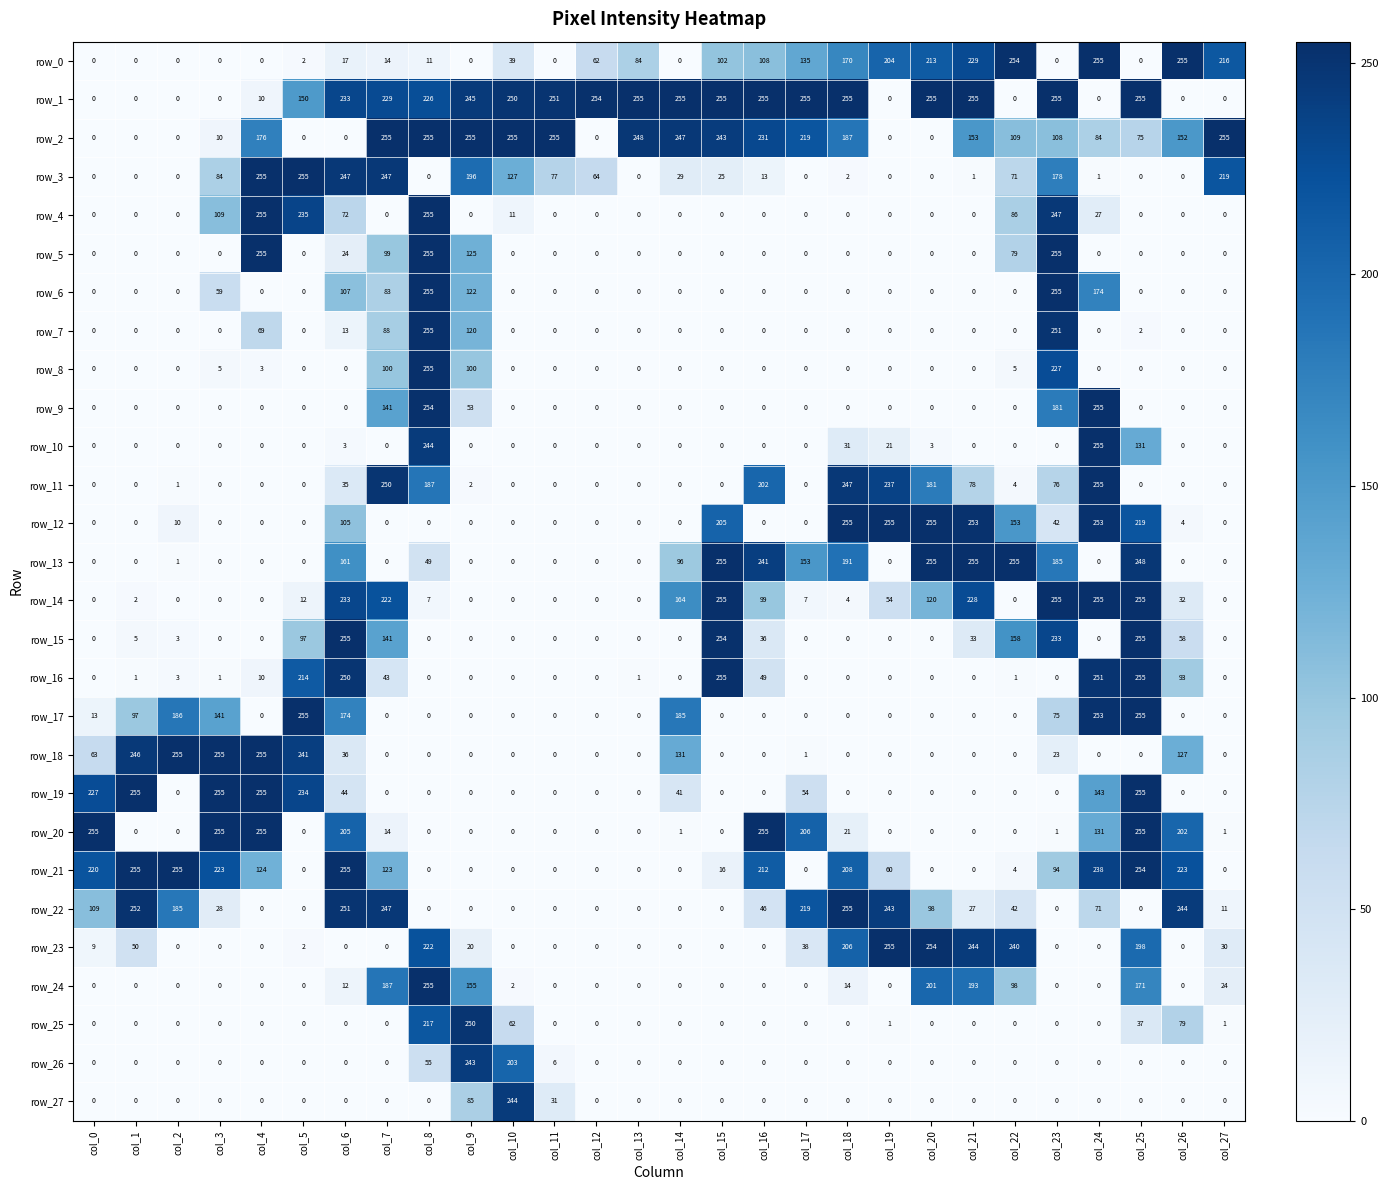

Reading left to right, transcribe all the data shown in this chart.

row_0: col_0=0	col_1=0	col_2=0	col_3=0	col_4=0	col_5=2	col_6=17	col_7=14	col_8=11	col_9=0	col_10=39	col_11=0	col_12=62	col_13=84	col_14=0	col_15=102	col_16=108	col_17=135	col_18=170	col_19=204	col_20=213	col_21=229	col_22=254	col_23=0	col_24=255	col_25=0	col_26=255	col_27=216
row_1: col_0=0	col_1=0	col_2=0	col_3=0	col_4=10	col_5=150	col_6=233	col_7=229	col_8=226	col_9=245	col_10=250	col_11=251	col_12=254	col_13=255	col_14=255	col_15=255	col_16=255	col_17=255	col_18=255	col_19=0	col_20=255	col_21=255	col_22=0	col_23=255	col_24=0	col_25=255	col_26=0	col_27=0
row_2: col_0=0	col_1=0	col_2=0	col_3=10	col_4=176	col_5=0	col_6=0	col_7=255	col_8=255	col_9=255	col_10=255	col_11=255	col_12=0	col_13=248	col_14=247	col_15=243	col_16=231	col_17=219	col_18=187	col_19=0	col_20=0	col_21=153	col_22=109	col_23=108	col_24=84	col_25=75	col_26=152	col_27=255
row_3: col_0=0	col_1=0	col_2=0	col_3=84	col_4=255	col_5=255	col_6=247	col_7=247	col_8=0	col_9=196	col_10=127	col_11=77	col_12=64	col_13=0	col_14=29	col_15=25	col_16=13	col_17=0	col_18=2	col_19=0	col_20=0	col_21=1	col_22=71	col_23=178	col_24=1	col_25=0	col_26=0	col_27=219
row_4: col_0=0	col_1=0	col_2=0	col_3=109	col_4=255	col_5=235	col_6=72	col_7=0	col_8=255	col_9=0	col_10=11	col_11=0	col_12=0	col_13=0	col_14=0	col_15=0	col_16=0	col_17=0	col_18=0	col_19=0	col_20=0	col_21=0	col_22=86	col_23=247	col_24=27	col_25=0	col_26=0	col_27=0
row_5: col_0=0	col_1=0	col_2=0	col_3=0	col_4=255	col_5=0	col_6=24	col_7=99	col_8=255	col_9=125	col_10=0	col_11=0	col_12=0	col_13=0	col_14=0	col_15=0	col_16=0	col_17=0	col_18=0	col_19=0	col_20=0	col_21=0	col_22=79	col_23=255	col_24=0	col_25=0	col_26=0	col_27=0
row_6: col_0=0	col_1=0	col_2=0	col_3=59	col_4=0	col_5=0	col_6=107	col_7=83	col_8=255	col_9=122	col_10=0	col_11=0	col_12=0	col_13=0	col_14=0	col_15=0	col_16=0	col_17=0	col_18=0	col_19=0	col_20=0	col_21=0	col_22=0	col_23=255	col_24=174	col_25=0	col_26=0	col_27=0
row_7: col_0=0	col_1=0	col_2=0	col_3=0	col_4=69	col_5=0	col_6=13	col_7=88	col_8=255	col_9=120	col_10=0	col_11=0	col_12=0	col_13=0	col_14=0	col_15=0	col_16=0	col_17=0	col_18=0	col_19=0	col_20=0	col_21=0	col_22=0	col_23=251	col_24=0	col_25=2	col_26=0	col_27=0
row_8: col_0=0	col_1=0	col_2=0	col_3=5	col_4=3	col_5=0	col_6=0	col_7=100	col_8=255	col_9=100	col_10=0	col_11=0	col_12=0	col_13=0	col_14=0	col_15=0	col_16=0	col_17=0	col_18=0	col_19=0	col_20=0	col_21=0	col_22=5	col_23=227	col_24=0	col_25=0	col_26=0	col_27=0
row_9: col_0=0	col_1=0	col_2=0	col_3=0	col_4=0	col_5=0	col_6=0	col_7=141	col_8=254	col_9=53	col_10=0	col_11=0	col_12=0	col_13=0	col_14=0	col_15=0	col_16=0	col_17=0	col_18=0	col_19=0	col_20=0	col_21=0	col_22=0	col_23=181	col_24=255	col_25=0	col_26=0	col_27=0
row_10: col_0=0	col_1=0	col_2=0	col_3=0	col_4=0	col_5=0	col_6=3	col_7=0	col_8=244	col_9=0	col_10=0	col_11=0	col_12=0	col_13=0	col_14=0	col_15=0	col_16=0	col_17=0	col_18=31	col_19=21	col_20=3	col_21=0	col_22=0	col_23=0	col_24=255	col_25=131	col_26=0	col_27=0
row_11: col_0=0	col_1=0	col_2=1	col_3=0	col_4=0	col_5=0	col_6=35	col_7=250	col_8=187	col_9=2	col_10=0	col_11=0	col_12=0	col_13=0	col_14=0	col_15=0	col_16=202	col_17=0	col_18=247	col_19=237	col_20=181	col_21=78	col_22=4	col_23=76	col_24=255	col_25=0	col_26=0	col_27=0
row_12: col_0=0	col_1=0	col_2=10	col_3=0	col_4=0	col_5=0	col_6=105	col_7=0	col_8=0	col_9=0	col_10=0	col_11=0	col_12=0	col_13=0	col_14=0	col_15=205	col_16=0	col_17=0	col_18=255	col_19=255	col_20=255	col_21=253	col_22=153	col_23=42	col_24=253	col_25=219	col_26=4	col_27=0
row_13: col_0=0	col_1=0	col_2=1	col_3=0	col_4=0	col_5=0	col_6=161	col_7=0	col_8=49	col_9=0	col_10=0	col_11=0	col_12=0	col_13=0	col_14=96	col_15=255	col_16=241	col_17=153	col_18=191	col_19=0	col_20=255	col_21=255	col_22=255	col_23=185	col_24=0	col_25=248	col_26=0	col_27=0
row_14: col_0=0	col_1=2	col_2=0	col_3=0	col_4=0	col_5=12	col_6=233	col_7=222	col_8=7	col_9=0	col_10=0	col_11=0	col_12=0	col_13=0	col_14=164	col_15=255	col_16=99	col_17=7	col_18=4	col_19=54	col_20=120	col_21=228	col_22=0	col_23=255	col_24=255	col_25=255	col_26=32	col_27=0
row_15: col_0=0	col_1=5	col_2=3	col_3=0	col_4=0	col_5=97	col_6=255	col_7=141	col_8=0	col_9=0	col_10=0	col_11=0	col_12=0	col_13=0	col_14=0	col_15=254	col_16=36	col_17=0	col_18=0	col_19=0	col_20=0	col_21=33	col_22=158	col_23=233	col_24=0	col_25=255	col_26=58	col_27=0
row_16: col_0=0	col_1=1	col_2=3	col_3=1	col_4=10	col_5=214	col_6=250	col_7=43	col_8=0	col_9=0	col_10=0	col_11=0	col_12=0	col_13=1	col_14=0	col_15=255	col_16=49	col_17=0	col_18=0	col_19=0	col_20=0	col_21=0	col_22=1	col_23=0	col_24=251	col_25=255	col_26=93	col_27=0
row_17: col_0=13	col_1=97	col_2=186	col_3=141	col_4=0	col_5=255	col_6=174	col_7=0	col_8=0	col_9=0	col_10=0	col_11=0	col_12=0	col_13=0	col_14=185	col_15=0	col_16=0	col_17=0	col_18=0	col_19=0	col_20=0	col_21=0	col_22=0	col_23=75	col_24=253	col_25=255	col_26=0	col_27=0
row_18: col_0=63	col_1=246	col_2=255	col_3=255	col_4=255	col_5=241	col_6=36	col_7=0	col_8=0	col_9=0	col_10=0	col_11=0	col_12=0	col_13=0	col_14=131	col_15=0	col_16=0	col_17=1	col_18=0	col_19=0	col_20=0	col_21=0	col_22=0	col_23=23	col_24=0	col_25=0	col_26=127	col_27=0
row_19: col_0=227	col_1=255	col_2=0	col_3=255	col_4=255	col_5=234	col_6=44	col_7=0	col_8=0	col_9=0	col_10=0	col_11=0	col_12=0	col_13=0	col_14=41	col_15=0	col_16=0	col_17=54	col_18=0	col_19=0	col_20=0	col_21=0	col_22=0	col_23=0	col_24=143	col_25=255	col_26=0	col_27=0
row_20: col_0=255	col_1=0	col_2=0	col_3=255	col_4=255	col_5=0	col_6=205	col_7=14	col_8=0	col_9=0	col_10=0	col_11=0	col_12=0	col_13=0	col_14=1	col_15=0	col_16=255	col_17=206	col_18=21	col_19=0	col_20=0	col_21=0	col_22=0	col_23=1	col_24=131	col_25=255	col_26=202	col_27=1
row_21: col_0=220	col_1=255	col_2=255	col_3=223	col_4=124	col_5=0	col_6=255	col_7=123	col_8=0	col_9=0	col_10=0	col_11=0	col_12=0	col_13=0	col_14=0	col_15=16	col_16=212	col_17=0	col_18=208	col_19=60	col_20=0	col_21=0	col_22=4	col_23=94	col_24=238	col_25=254	col_26=223	col_27=0
row_22: col_0=109	col_1=252	col_2=185	col_3=28	col_4=0	col_5=0	col_6=251	col_7=247	col_8=0	col_9=0	col_10=0	col_11=0	col_12=0	col_13=0	col_14=0	col_15=0	col_16=46	col_17=219	col_18=255	col_19=243	col_20=98	col_21=27	col_22=42	col_23=0	col_24=71	col_25=0	col_26=244	col_27=11
row_23: col_0=9	col_1=50	col_2=0	col_3=0	col_4=0	col_5=2	col_6=0	col_7=0	col_8=222	col_9=20	col_10=0	col_11=0	col_12=0	col_13=0	col_14=0	col_15=0	col_16=0	col_17=38	col_18=206	col_19=255	col_20=254	col_21=244	col_22=240	col_23=0	col_24=0	col_25=198	col_26=0	col_27=30
row_24: col_0=0	col_1=0	col_2=0	col_3=0	col_4=0	col_5=0	col_6=12	col_7=187	col_8=255	col_9=155	col_10=2	col_11=0	col_12=0	col_13=0	col_14=0	col_15=0	col_16=0	col_17=0	col_18=14	col_19=0	col_20=201	col_21=193	col_22=98	col_23=0	col_24=0	col_25=171	col_26=0	col_27=24
row_25: col_0=0	col_1=0	col_2=0	col_3=0	col_4=0	col_5=0	col_6=0	col_7=0	col_8=217	col_9=250	col_10=62	col_11=0	col_12=0	col_13=0	col_14=0	col_15=0	col_16=0	col_17=0	col_18=0	col_19=1	col_20=0	col_21=0	col_22=0	col_23=0	col_24=0	col_25=37	col_26=79	col_27=1
row_26: col_0=0	col_1=0	col_2=0	col_3=0	col_4=0	col_5=0	col_6=0	col_7=0	col_8=55	col_9=243	col_10=203	col_11=6	col_12=0	col_13=0	col_14=0	col_15=0	col_16=0	col_17=0	col_18=0	col_19=0	col_20=0	col_21=0	col_22=0	col_23=0	col_24=0	col_25=0	col_26=0	col_27=0
row_27: col_0=0	col_1=0	col_2=0	col_3=0	col_4=0	col_5=0	col_6=0	col_7=0	col_8=0	col_9=85	col_10=244	col_11=31	col_12=0	col_13=0	col_14=0	col_15=0	col_16=0	col_17=0	col_18=0	col_19=0	col_20=0	col_21=0	col_22=0	col_23=0	col_24=0	col_25=0	col_26=0	col_27=0